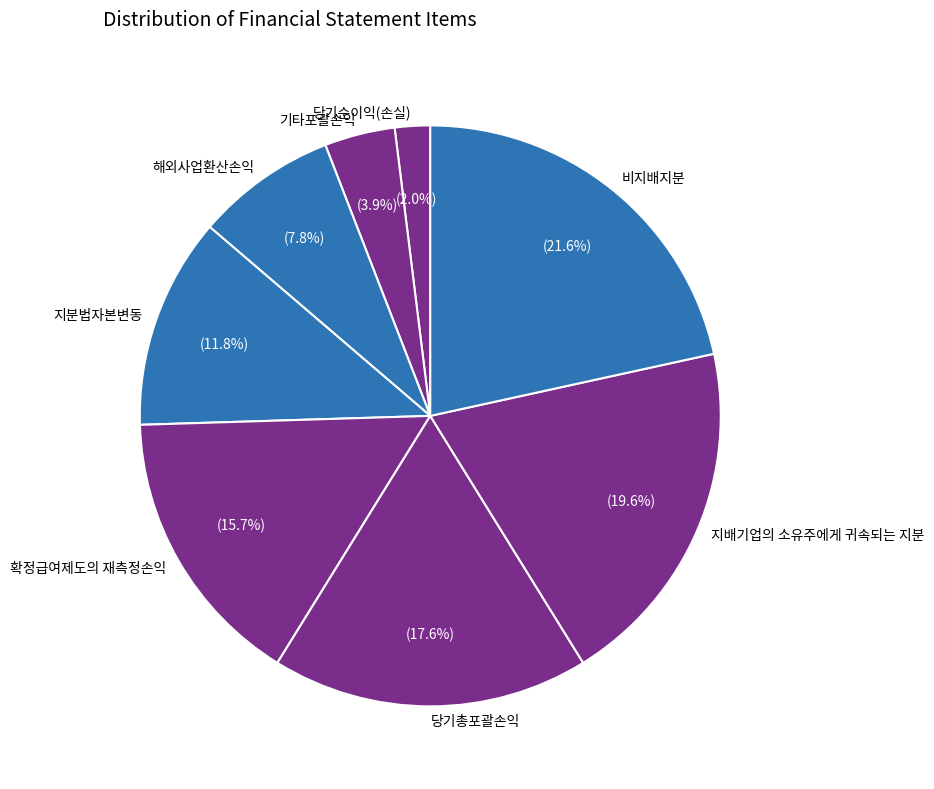

Is there any slice that represents more than half of the pie?

No